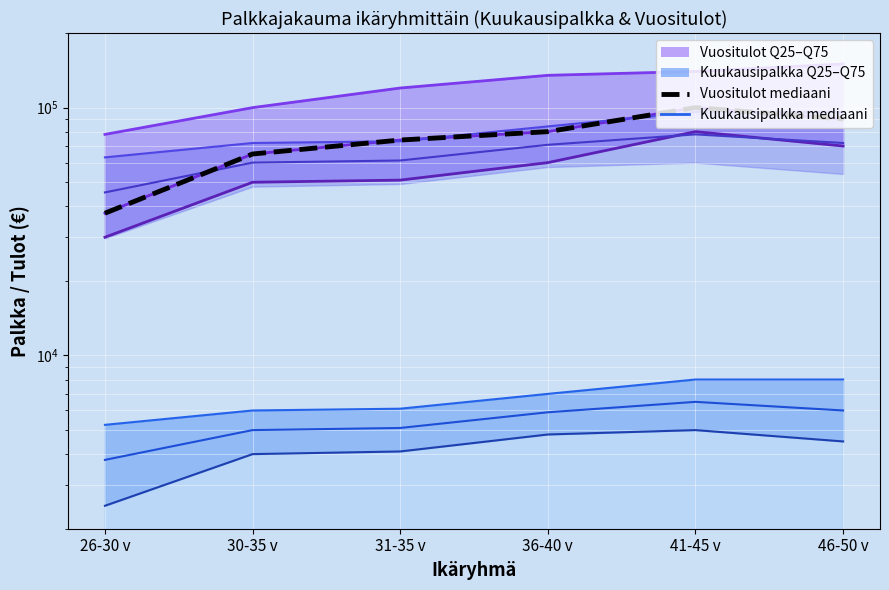

Which series ends up on top after the final intersection of Kuukausipalkka_q75 and Vuositulot_median?

Kuukausipalkka_q75